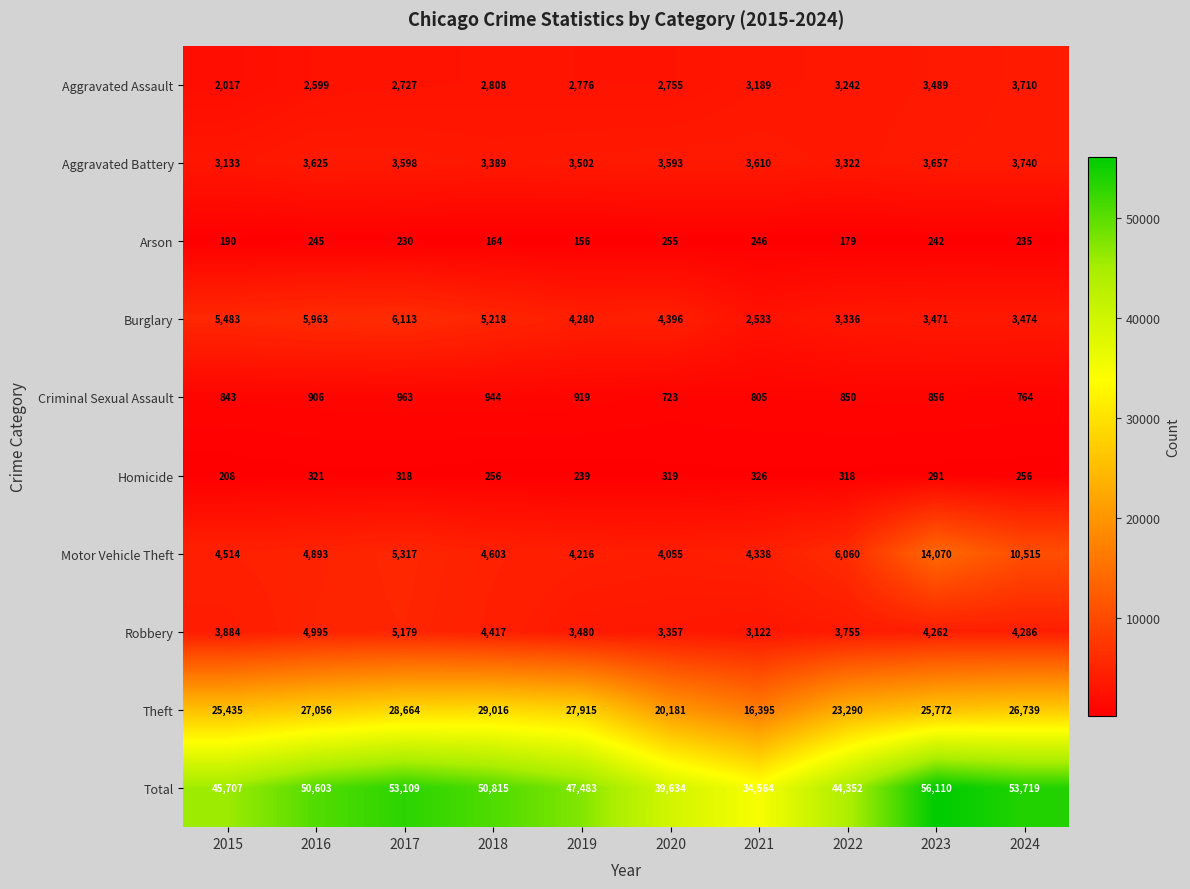

At which label is Arson closest to 205?

2015